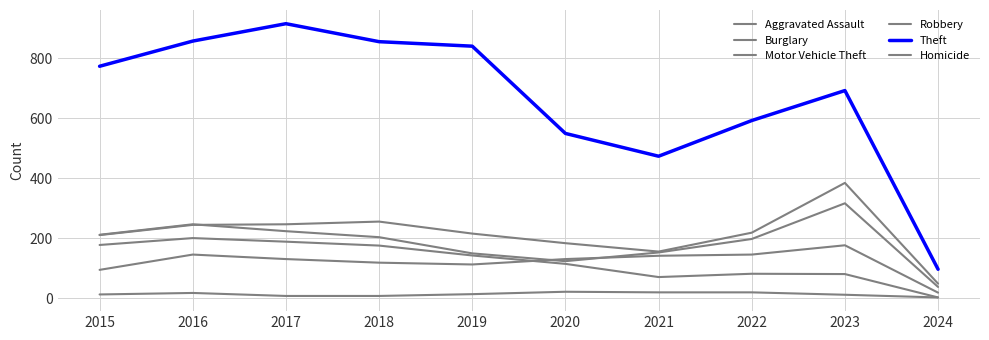

Reading left to right, list all the values displayed in this chart.

Aggravated Assault: 2015=95	2016=146	2017=131	2018=119	2019=113	2020=131	2021=142	2022=146	2023=177	2024=19
Burglary: 2015=178	2016=201	2017=189	2018=176	2019=143	2020=115	2021=71	2022=82	2023=81	2024=3
Motor Vehicle Theft: 2015=211	2016=245	2017=247	2018=256	2019=216	2020=184	2021=156	2022=219	2023=385	2024=49
Robbery: 2015=212	2016=247	2017=224	2018=204	2019=150	2020=124	2021=153	2022=198	2023=317	2024=38
Theft: 2015=774	2016=858	2017=916	2018=856	2019=841	2020=550	2021=474	2022=593	2023=693	2024=97
Homicide: 2015=13	2016=18	2017=8	2018=8	2019=14	2020=22	2021=20	2022=20	2023=12	2024=3